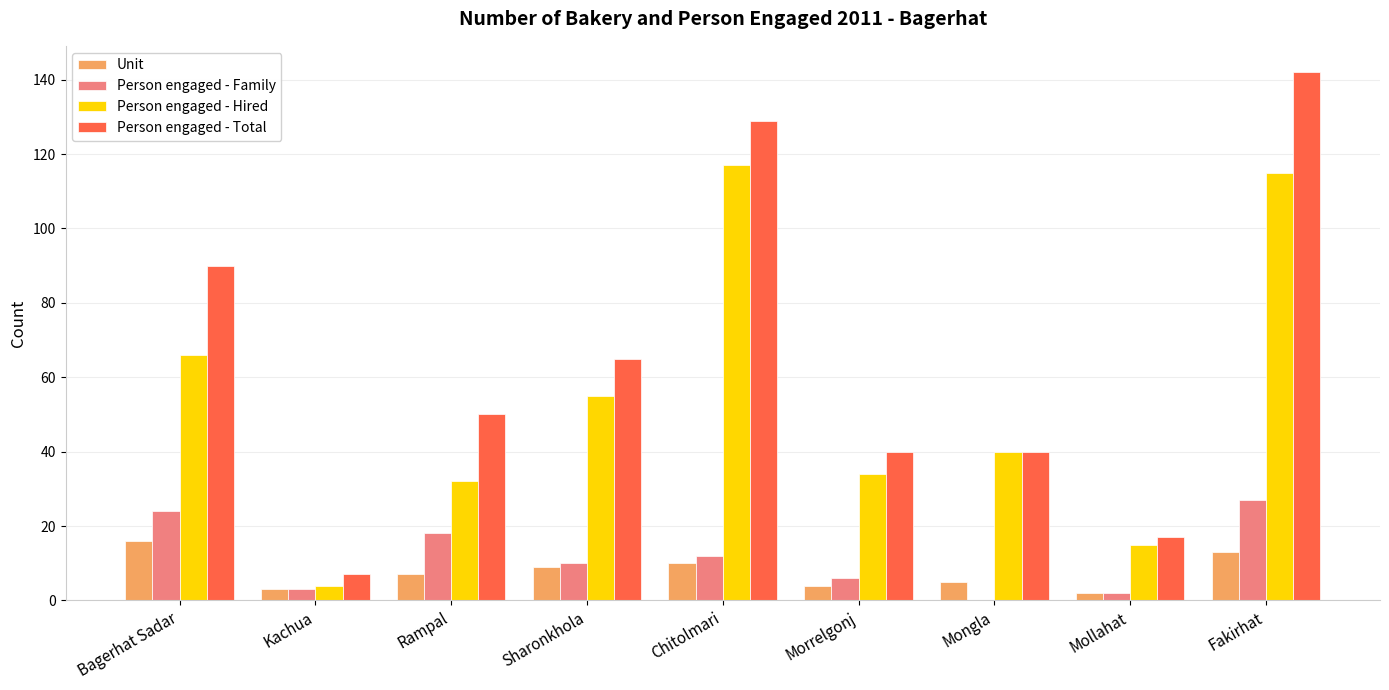

Which series changed the most between Sharonkhola and Mongla?

Person engaged - Total